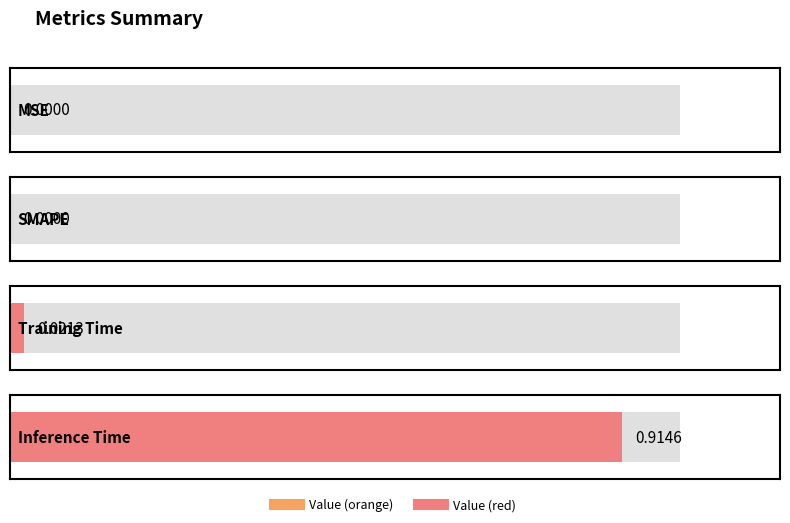

True or false: the data shows 0.0 at MSE.

True